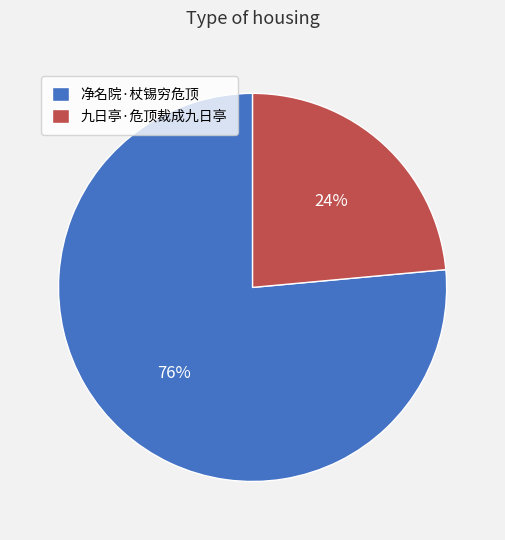

What is the smallest slice in the pie chart?

九日亭·危顶裁成九日亭